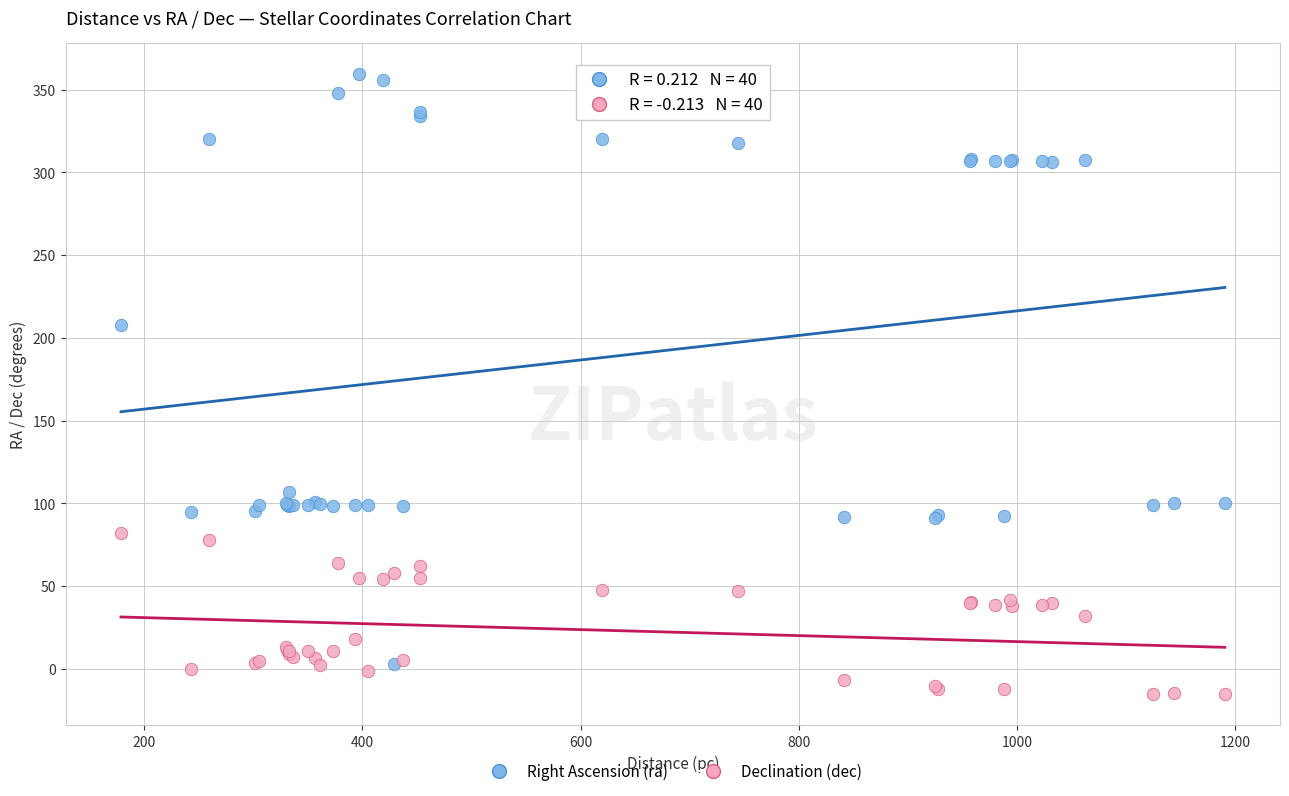

Which series has the widest spread of Y values?

Right Ascension (ra)